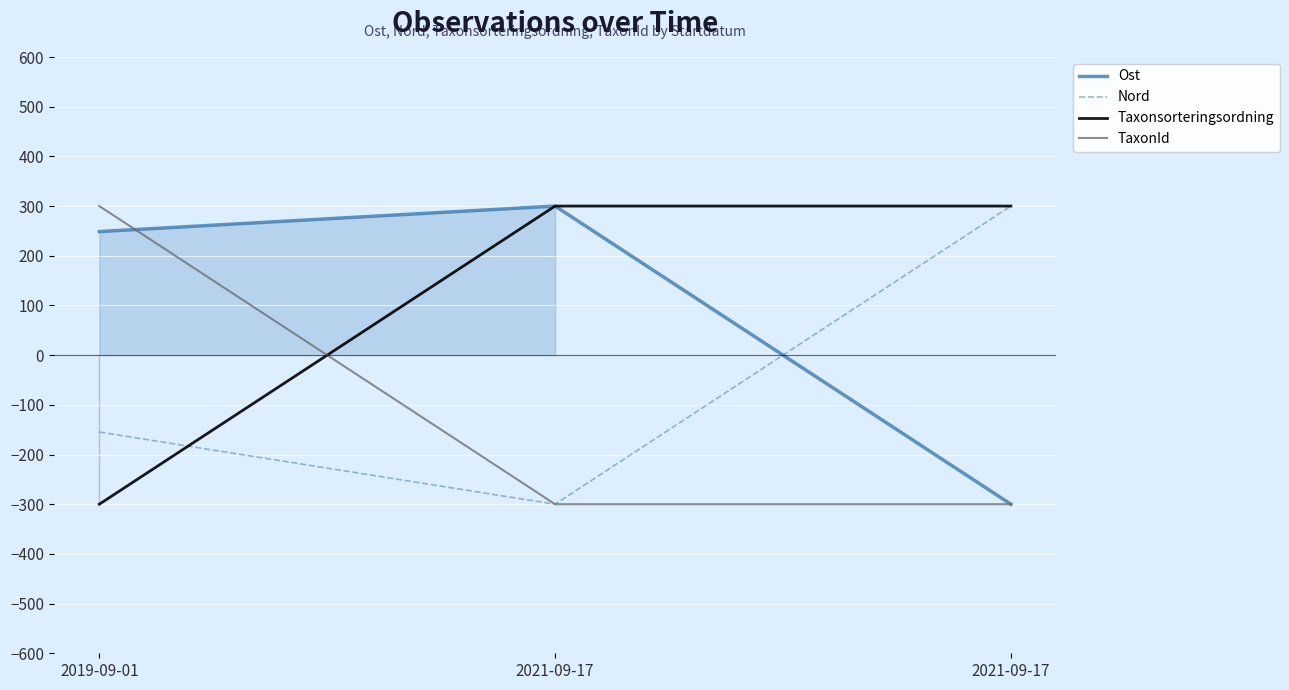

What is the value of the Taxonsorteringsordning point at the 3rd from the left?

300.0